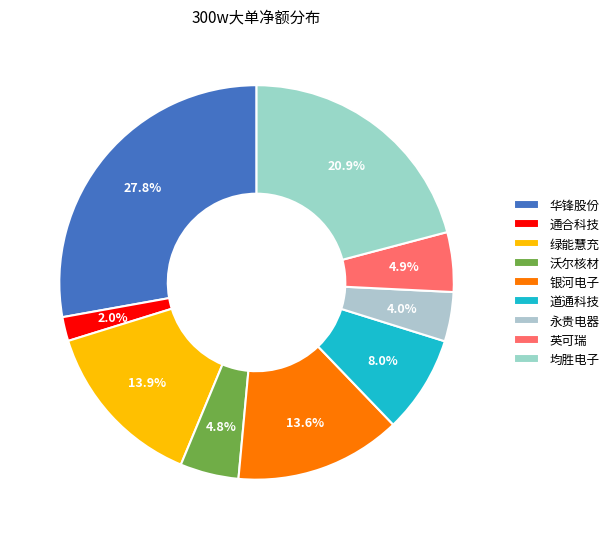

True or false: 华锋股份 accounts for 1% of the total.

False